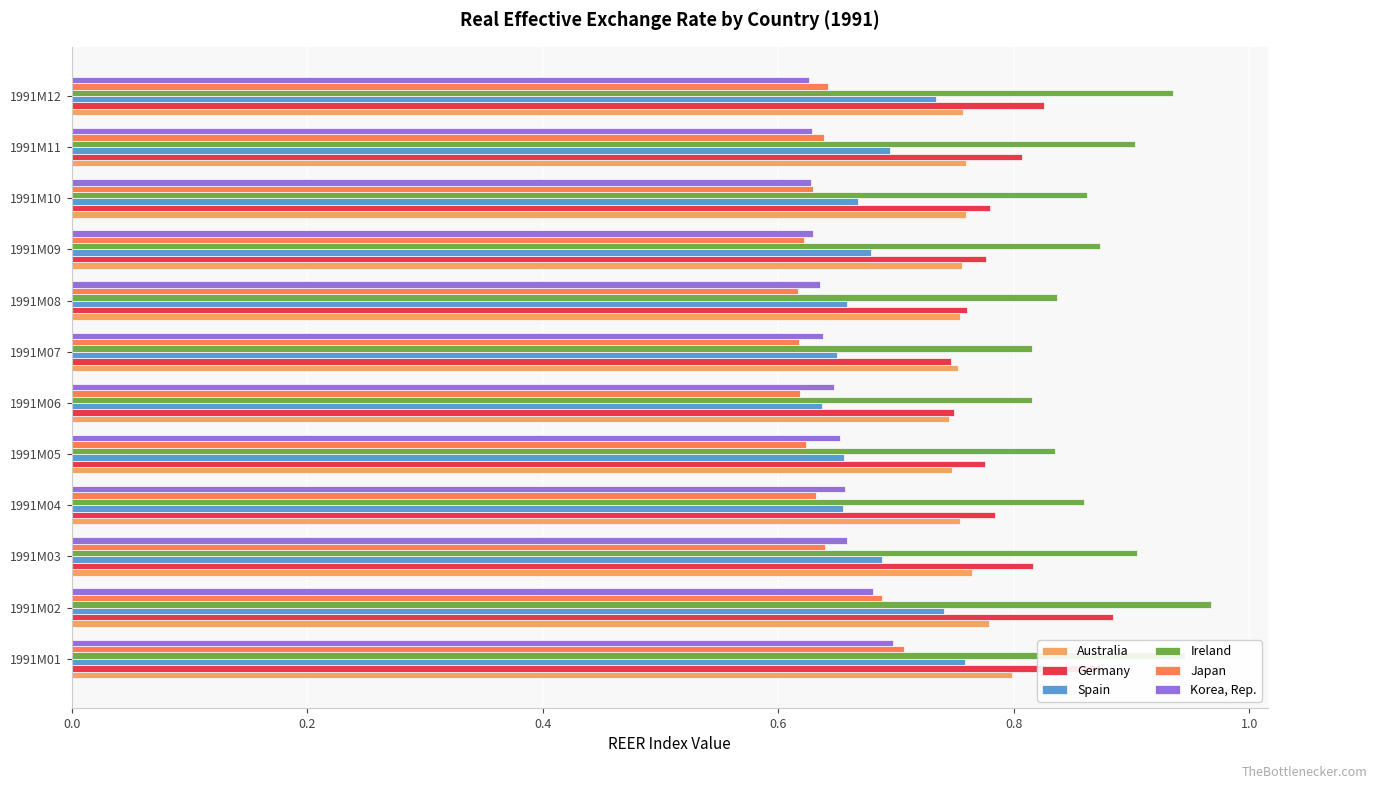

What is the sum of the Australia values at 1991M07 and 1991M05?

1.5